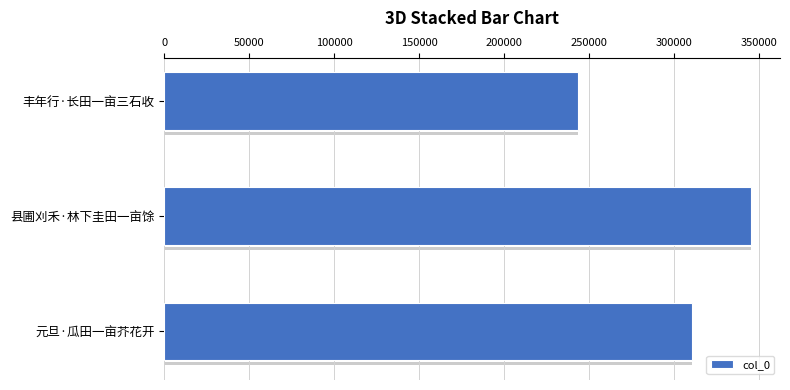

What is the minimum value for col_0?

243196